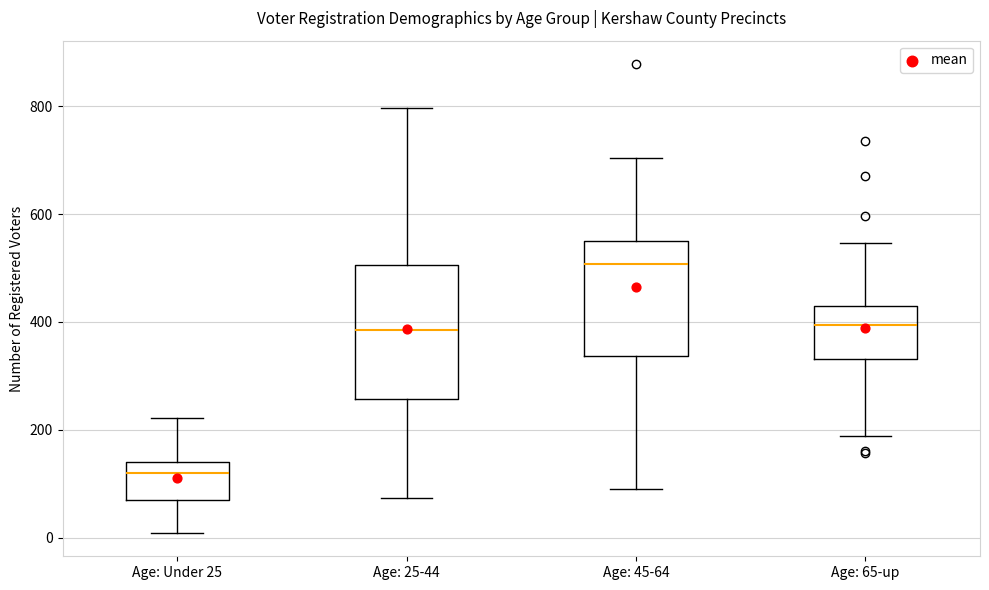

Reading left to right, read every box against the y-axis: the position of its median line, the range the box covers, and the ends of its whiskers. The values are not printed on the chart, so give them approximately, as read against the axis.

Age: Under 25: median 120, box 60 to 140, whiskers 0 to 220
Age: 25-44: median 380, box 260 to 500, whiskers 80 to 800
Age: 45-64: median 500, box 340 to 540, whiskers 100 to 700
Age: 65-up: median 400, box 340 to 420, whiskers 180 to 540